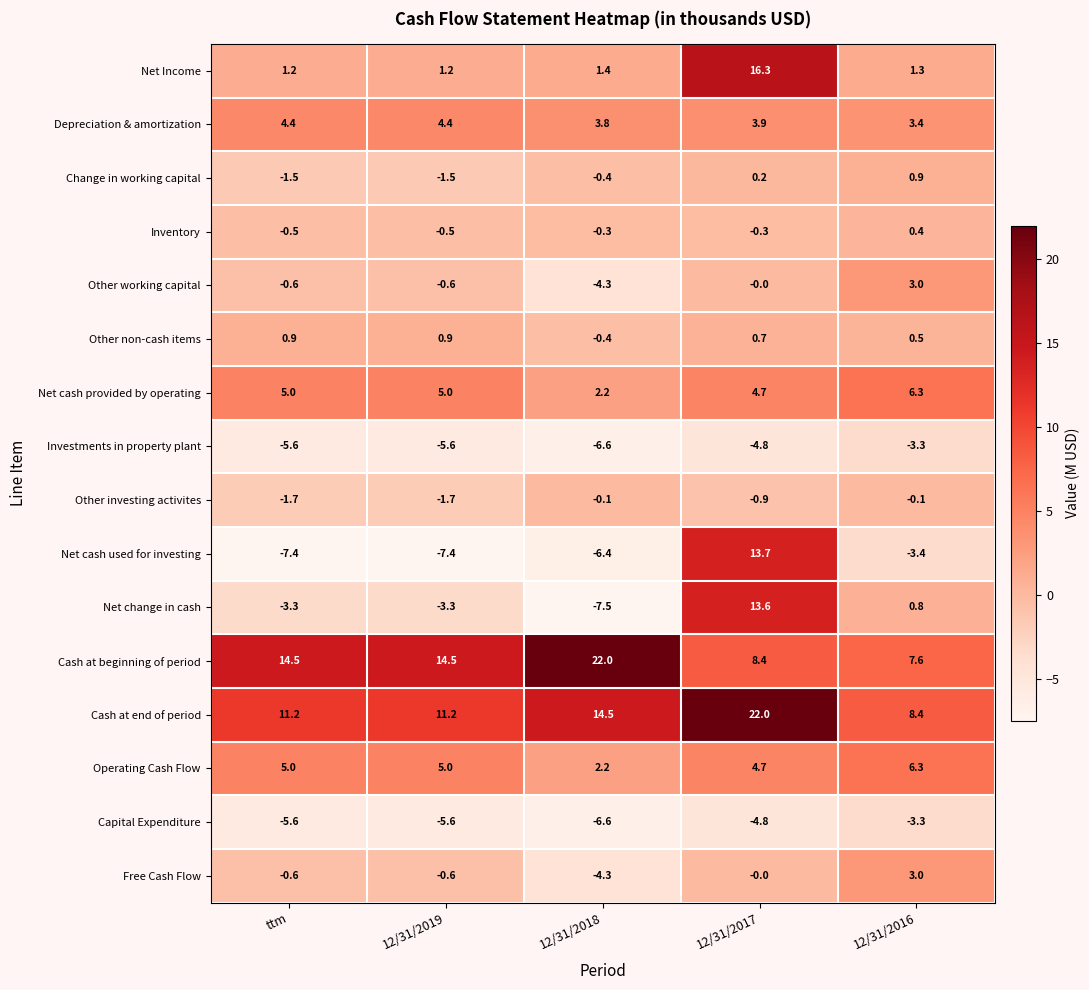

The Net cash provided by operating series shows 0.8 at 12/31/2018. True or false?

False